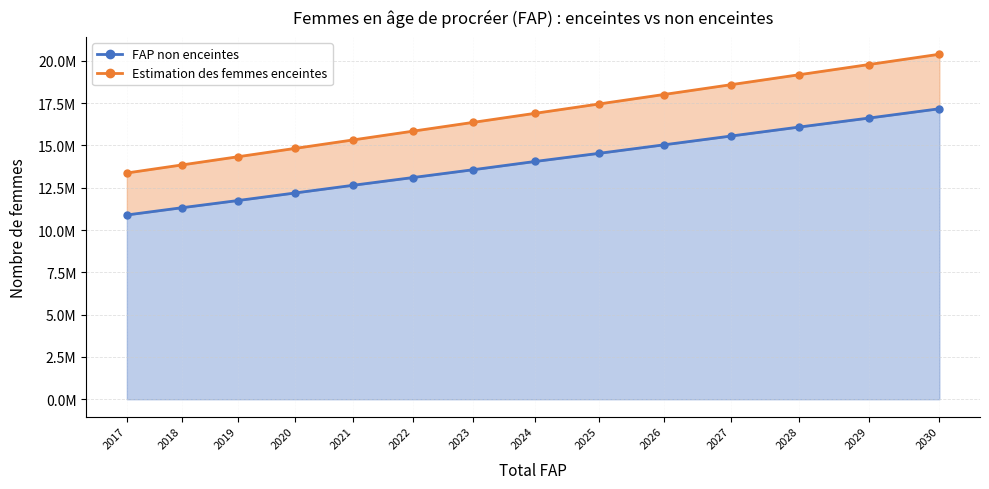

Is it true that Estimation des femmes enceintes equals 7839127.4 at 2023?

False